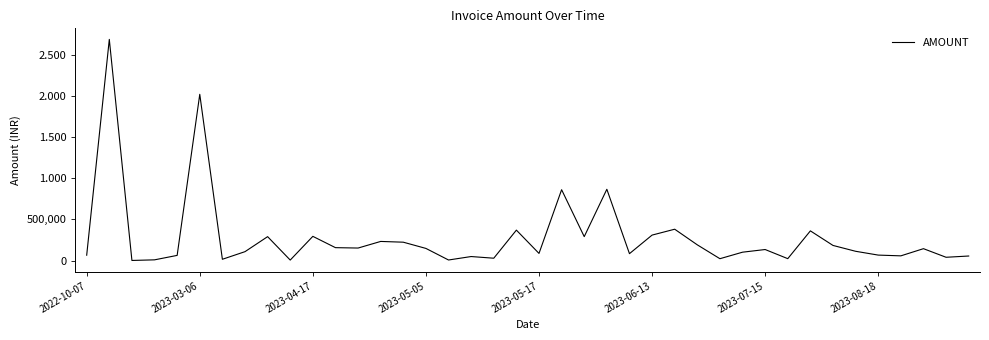

Does the chart display data point markers on the line(s)?

No